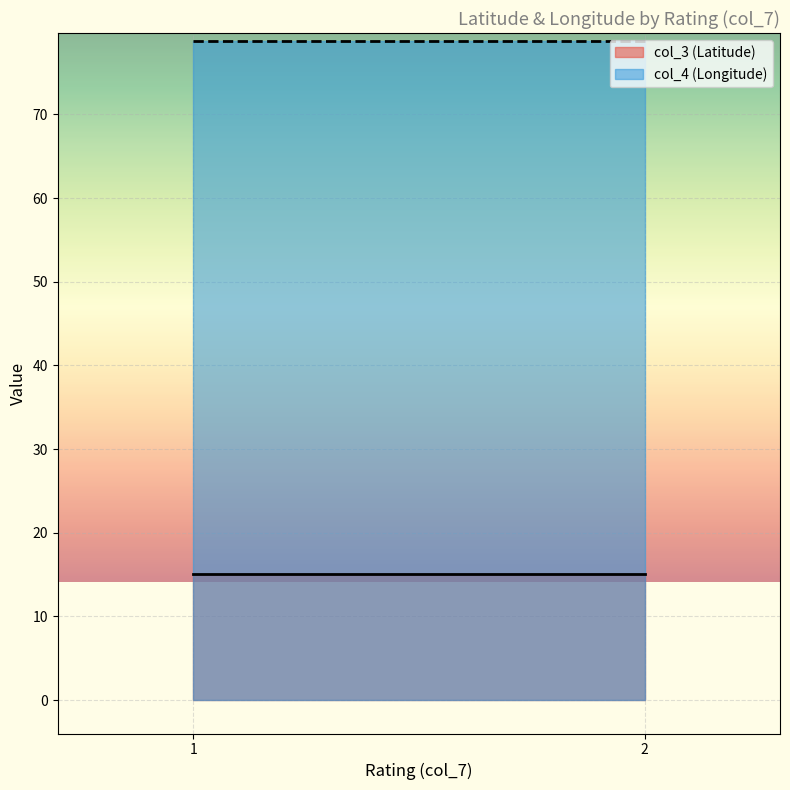

Does the chart display data point markers on the line(s)?

No